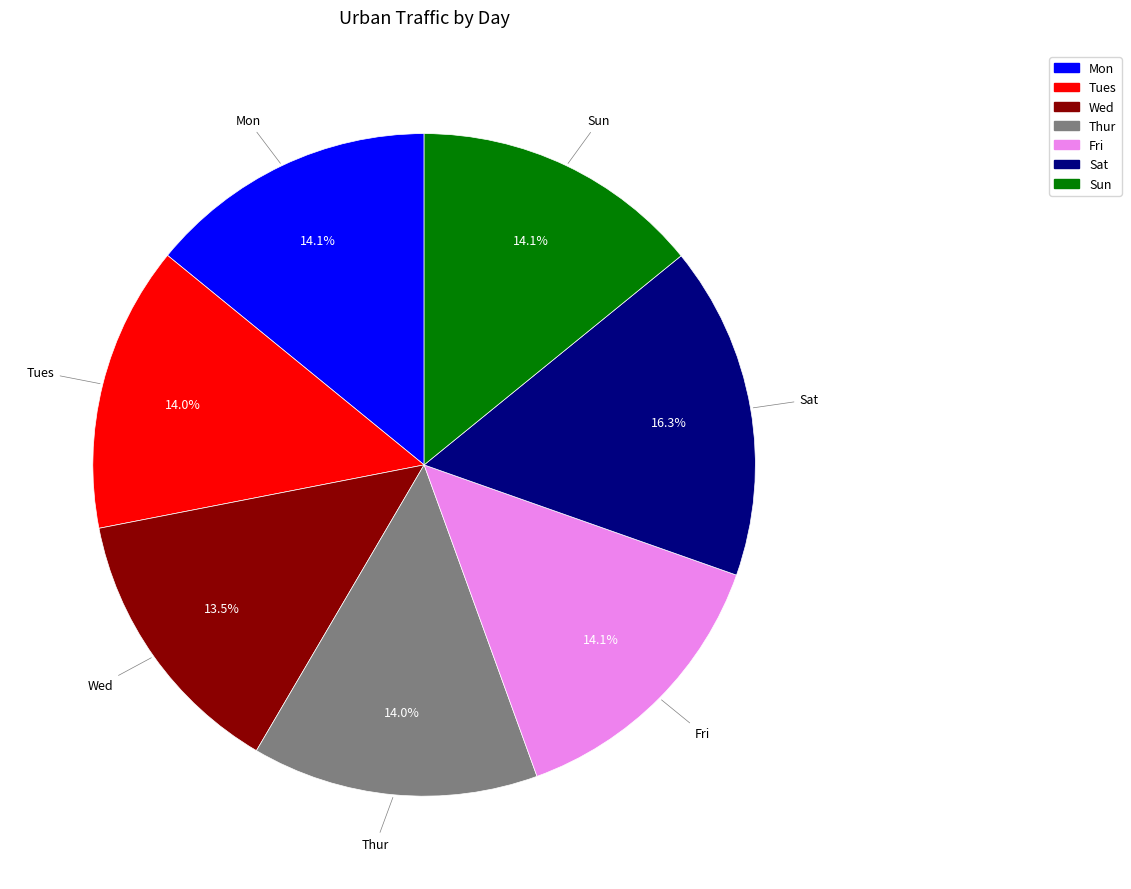

How many slices are in this pie chart?

7